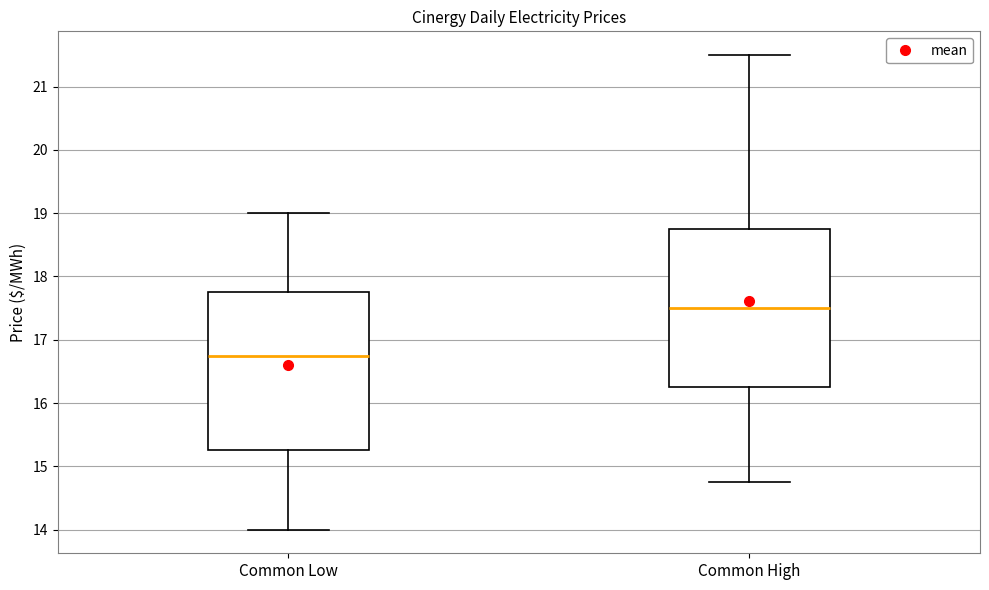

Reading left to right, transcribe this box plot: for each box, give where its median line is, the range the box spans, and where its two whiskers end, as read against the y-axis. The values are not printed on the chart, so give them approximately, as read against the axis.

Common Low: median 16.8, box 15.3 to 17.8, whiskers 14.0 to 19.0
Common High: median 17.5, box 16.3 to 18.8, whiskers 14.8 to 21.5